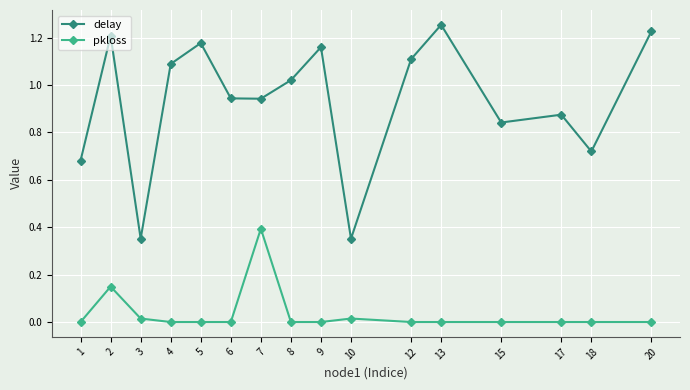

At 18, list the series in order from largest to smallest.

delay, pkloss